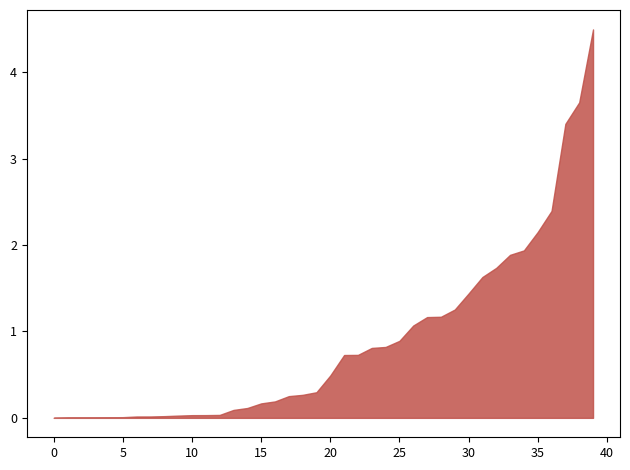

What is the difference between the maximum and minimum values?

4.5